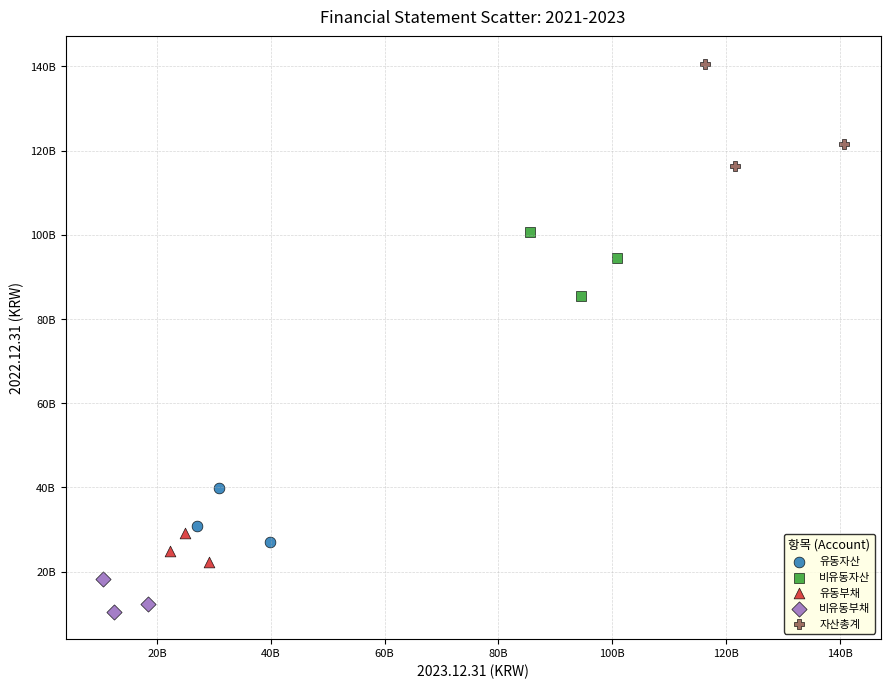

Which series has the widest spread of Y values?

자산총계